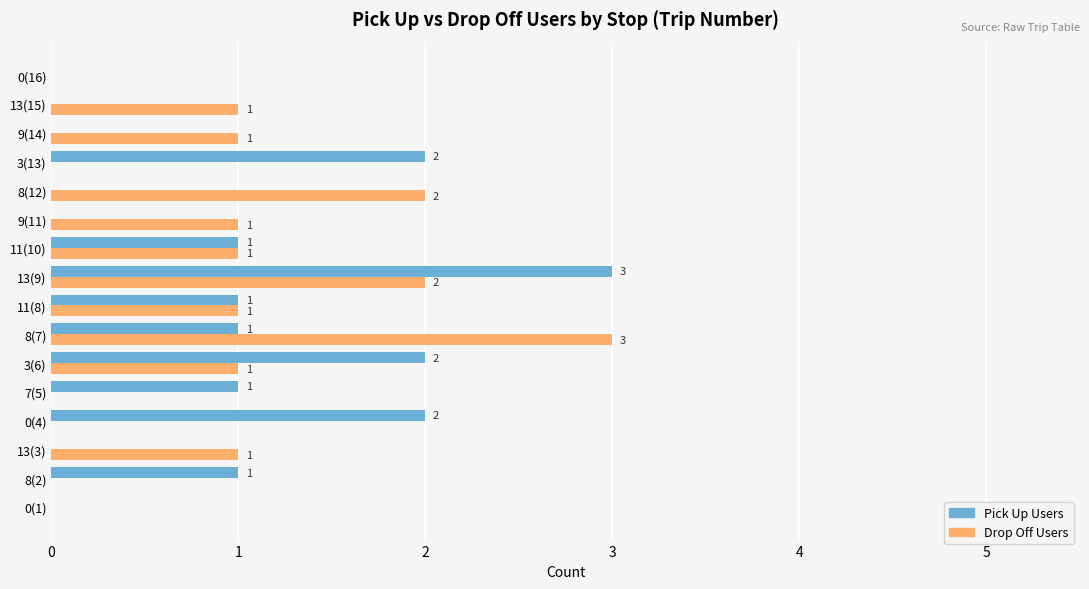

At which category is the sum across all series the highest?

13(9)